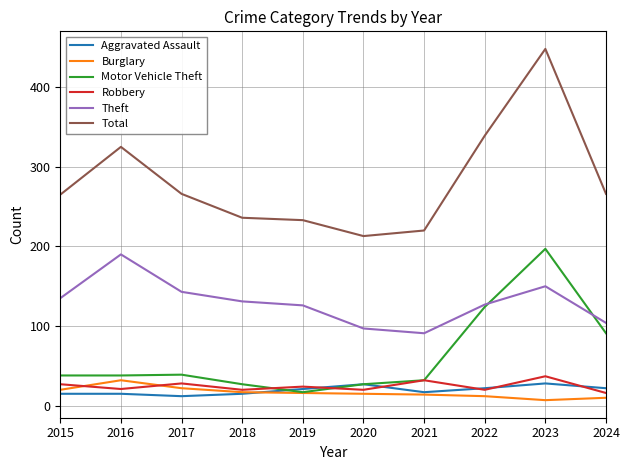

What is the spread (max minus min) of values at 2021?

206